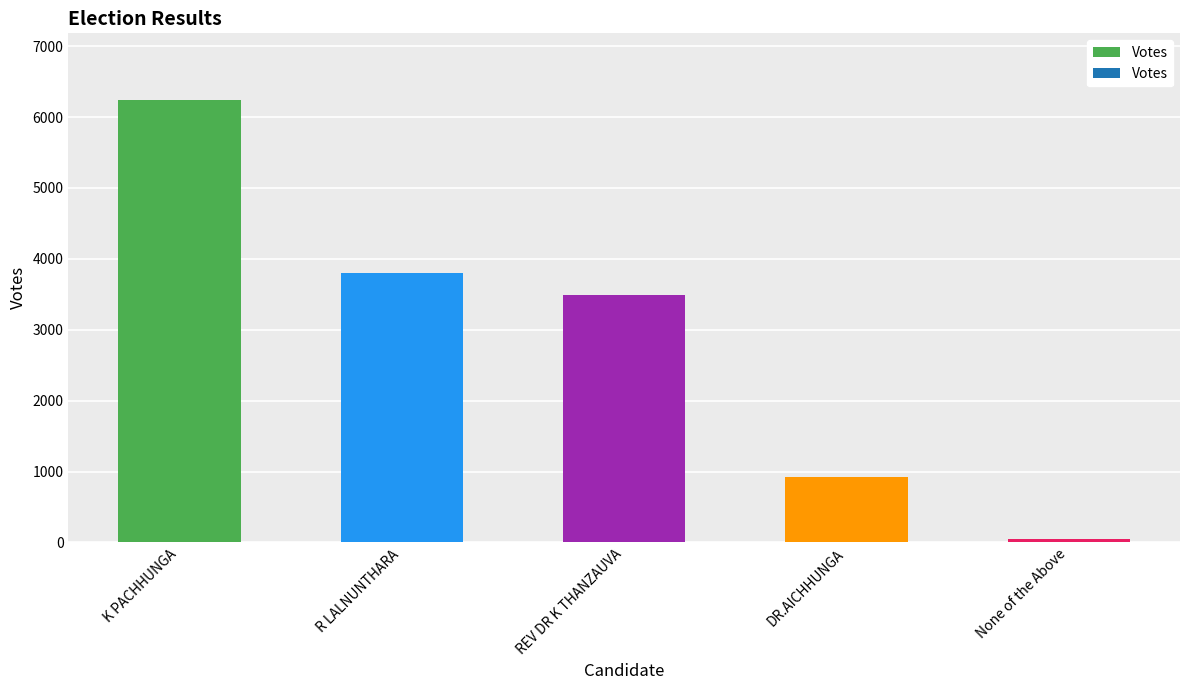

Reading left to right, extract all data points from this chart.

6245	3804	3492	920	53